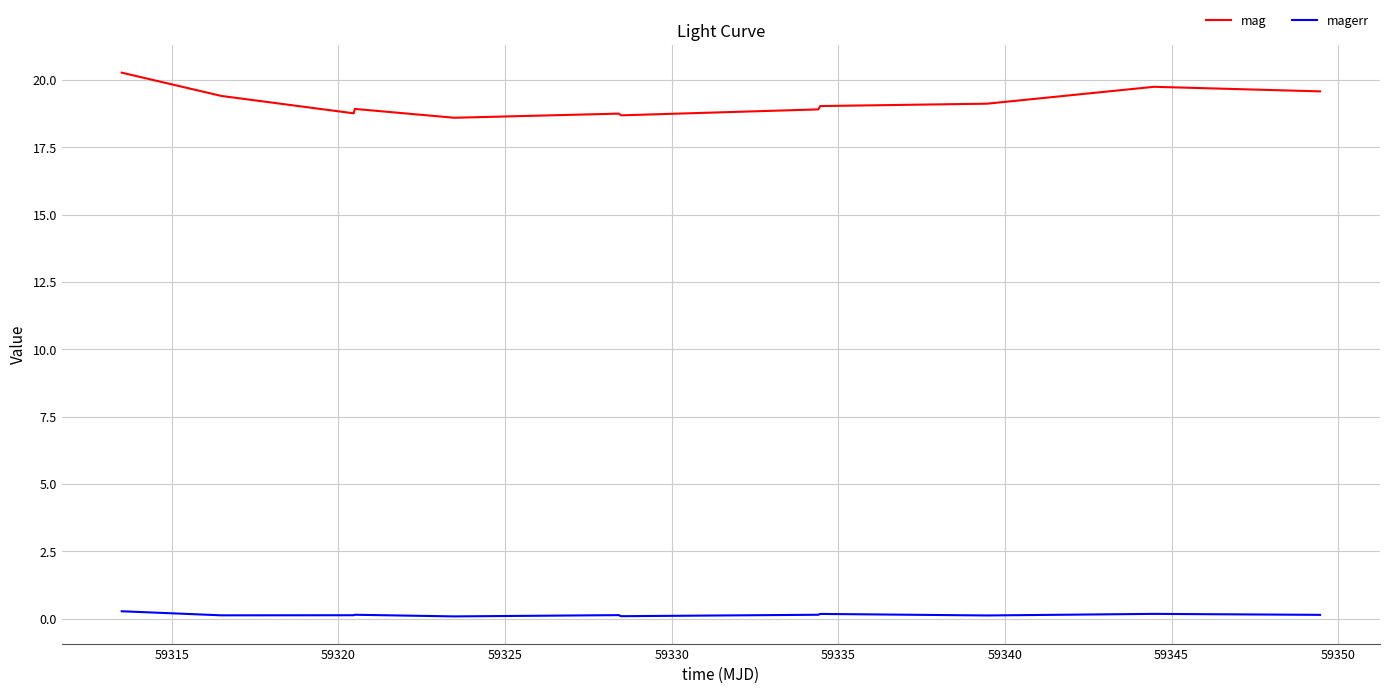

Rank the series by their maximum value, from lowest to highest.

magerr, mag